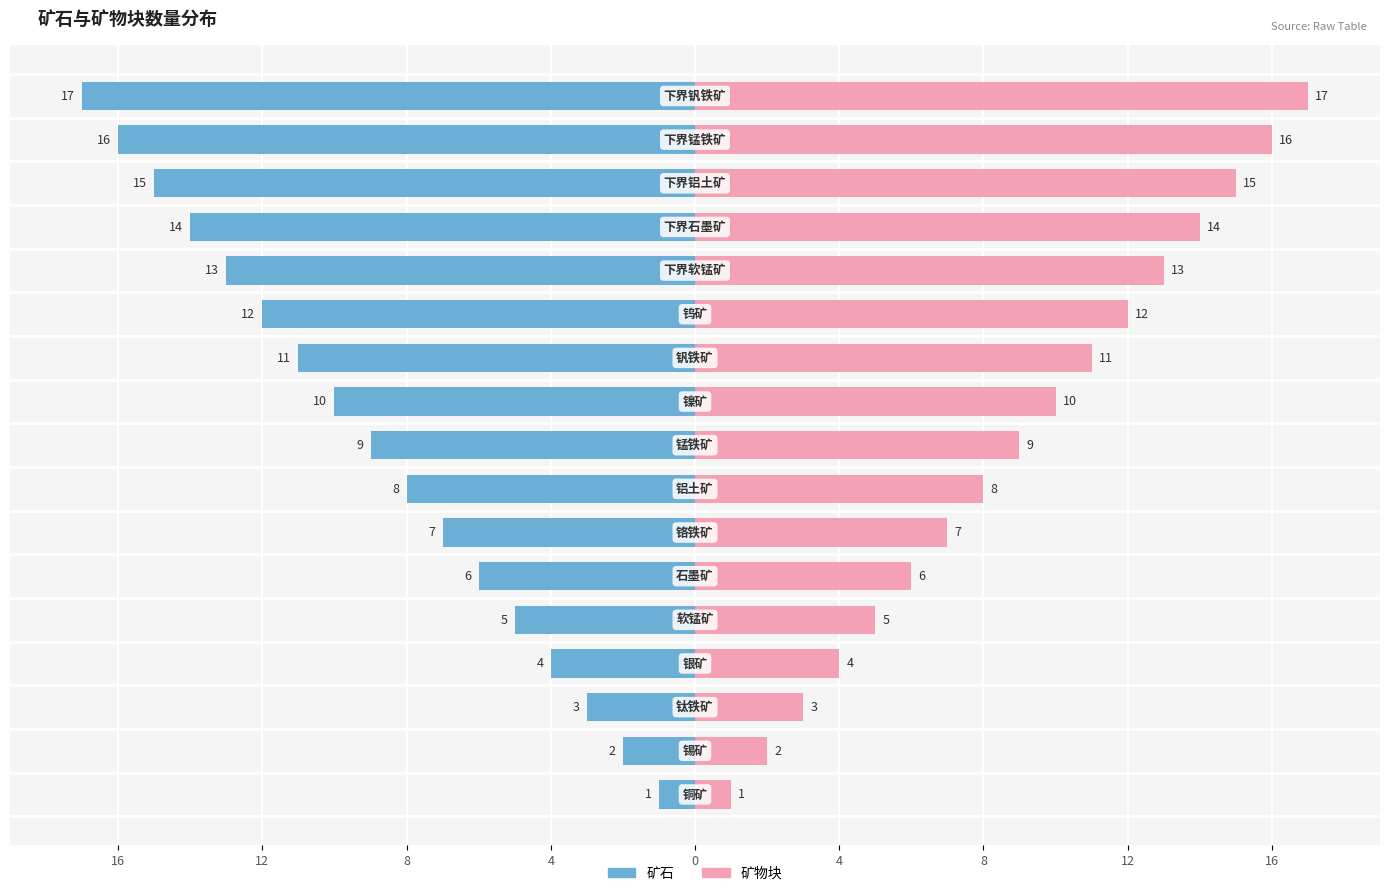

Is the value of 矿石 at 9 greater than the value of 矿物块 at 16?

No